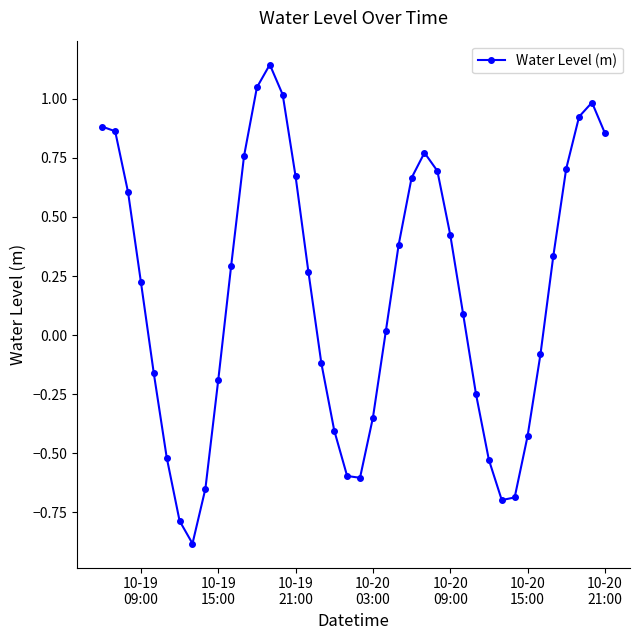

What is the minimum value shown in the chart?

-0.9